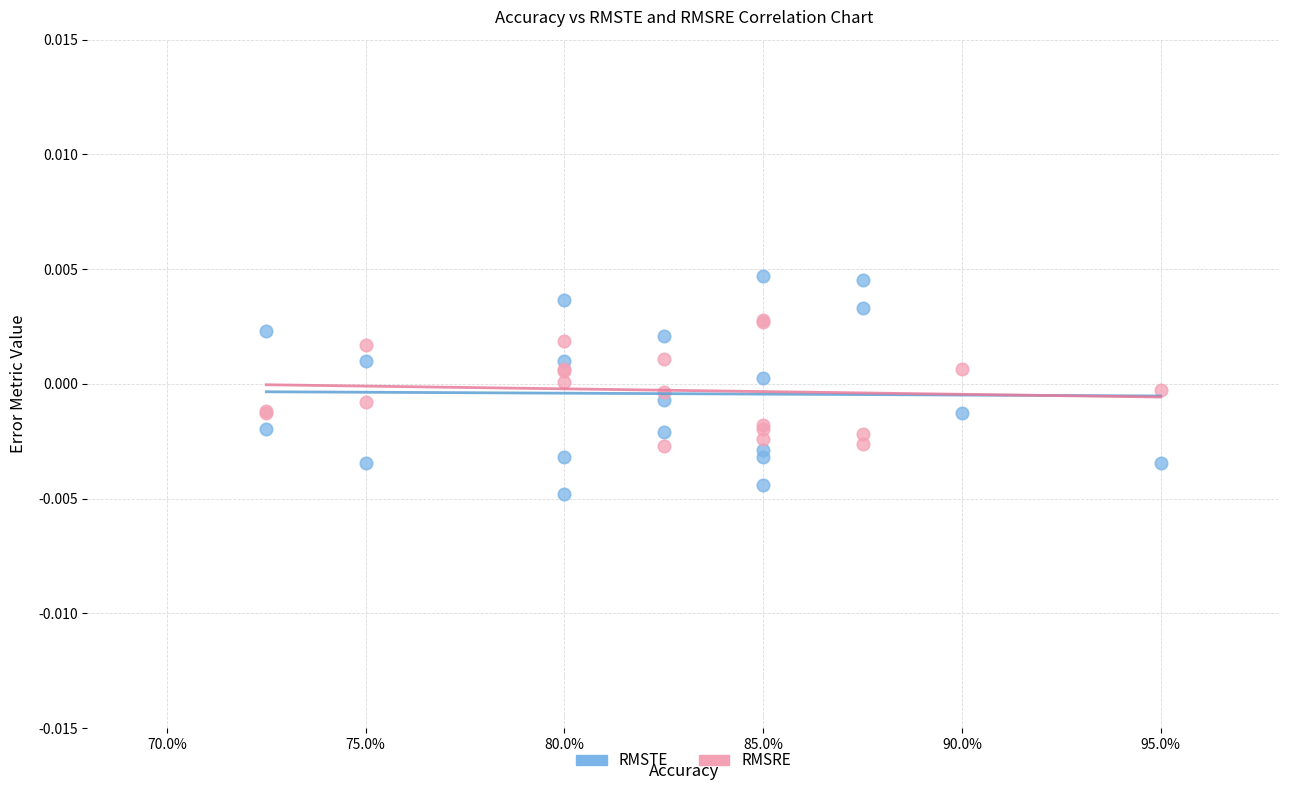

Which series contains the lowest Y value?

RMSTE